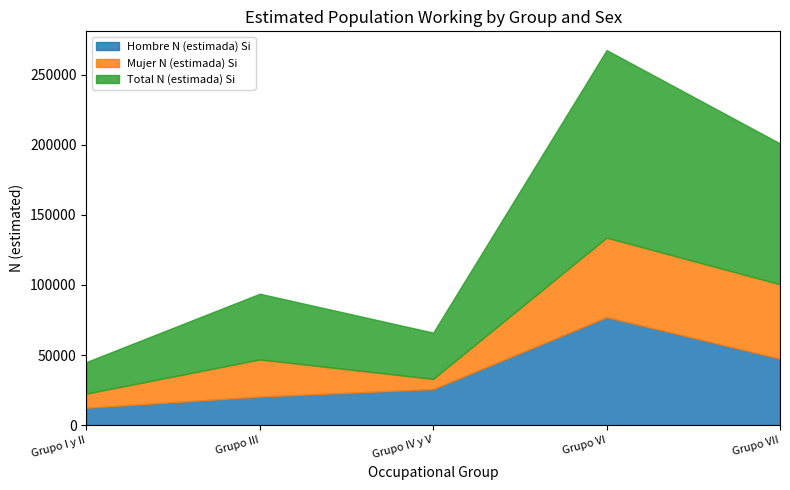

What is the greatest value displayed?

133766